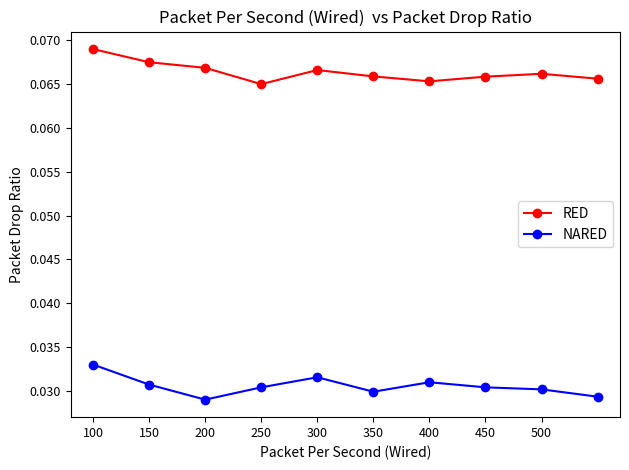

What are all the series names shown in the legend?

RED, NARED